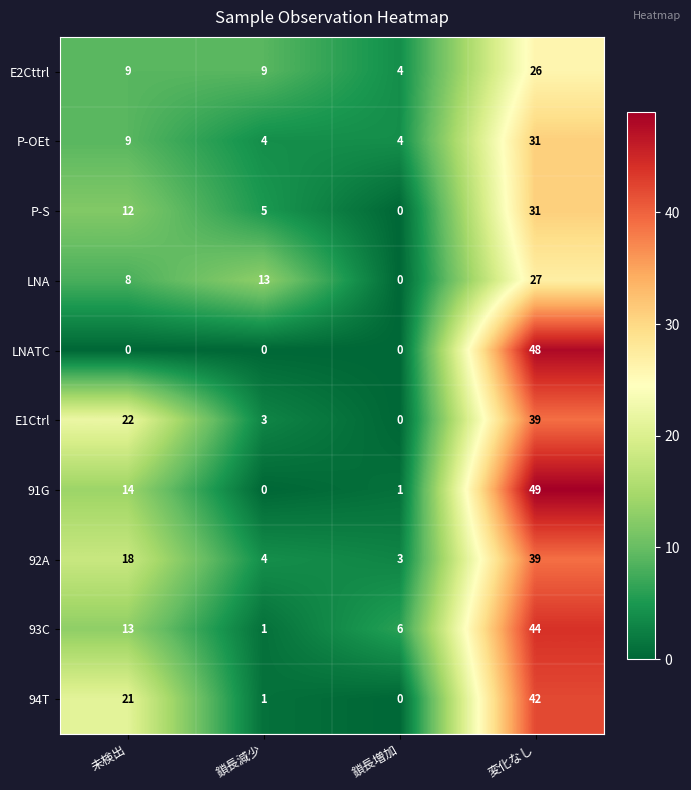

Rank the categories by 92A value from lowest to highest.

鎖長増加, 鎖長減少, 未検出, 変化なし